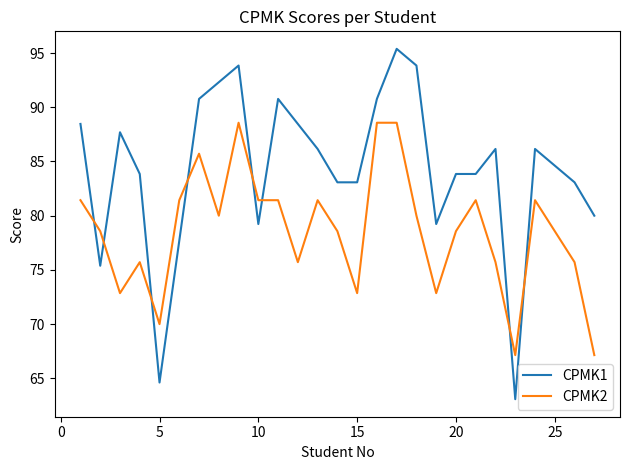

Which series has the widest spread of values?

CPMK1